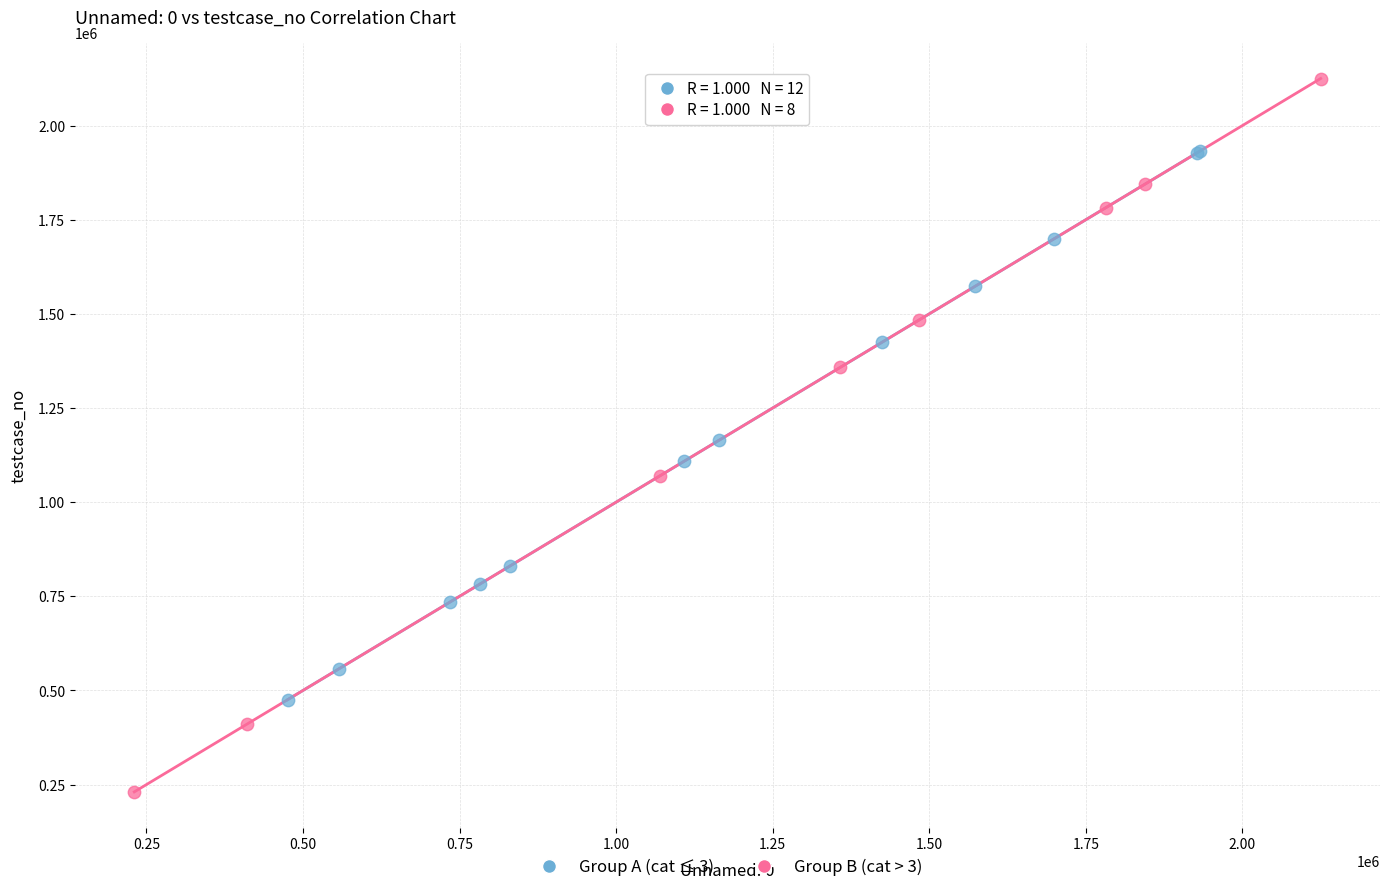

Which series has the widest spread of Y values?

Group B (cat > 3)